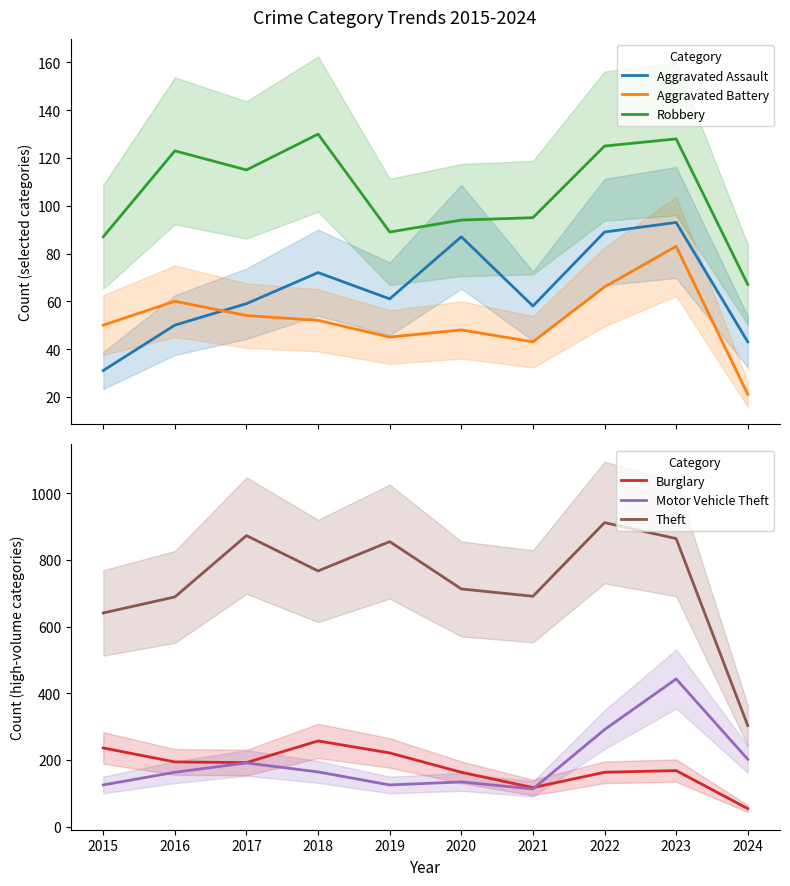

How many values in the Theft series are below 767?

5